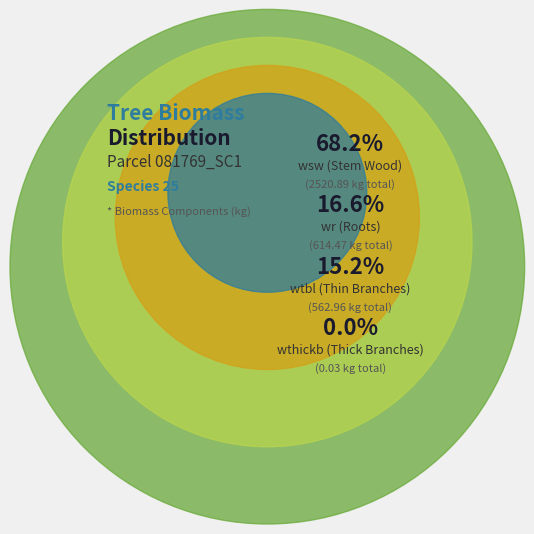

The 81769016 slice represents 11% of the pie. True or false?

False